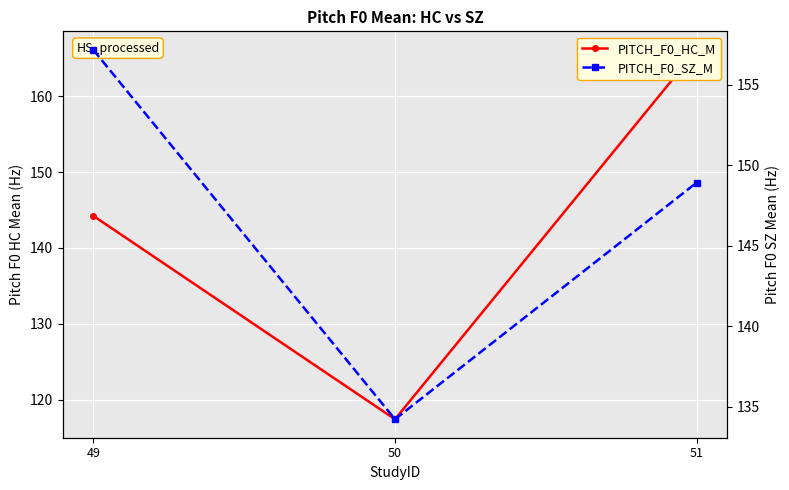

Which series has the widest spread of values?

PITCH_F0_HC_M